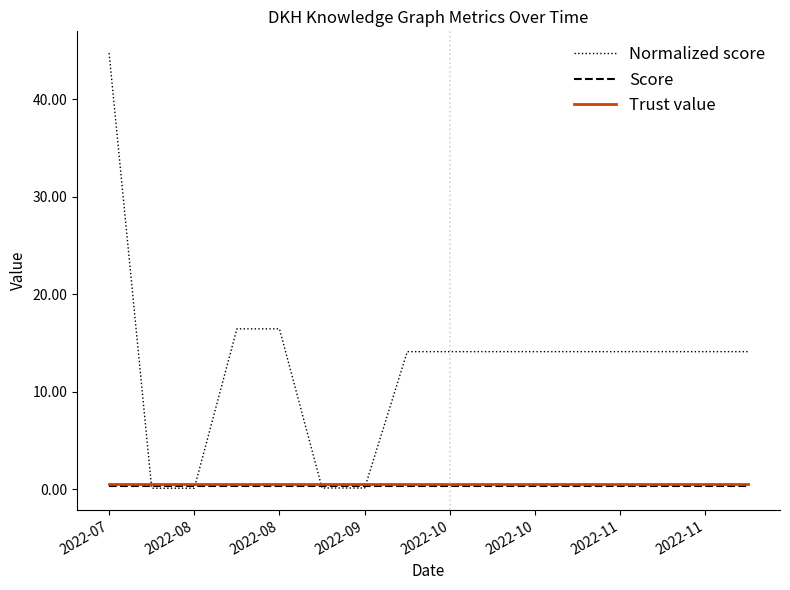

Which series has the largest total across all categories?

Normalized score